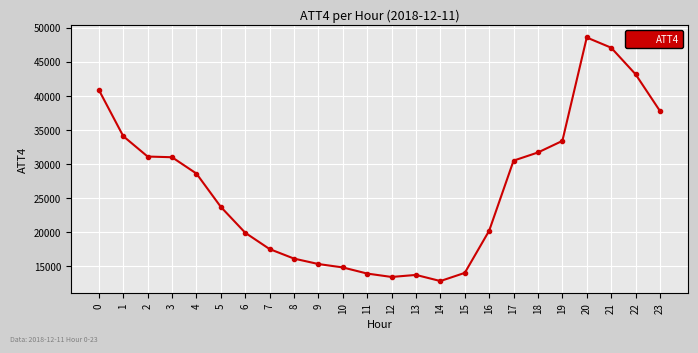

What is the greatest value displayed?

48600